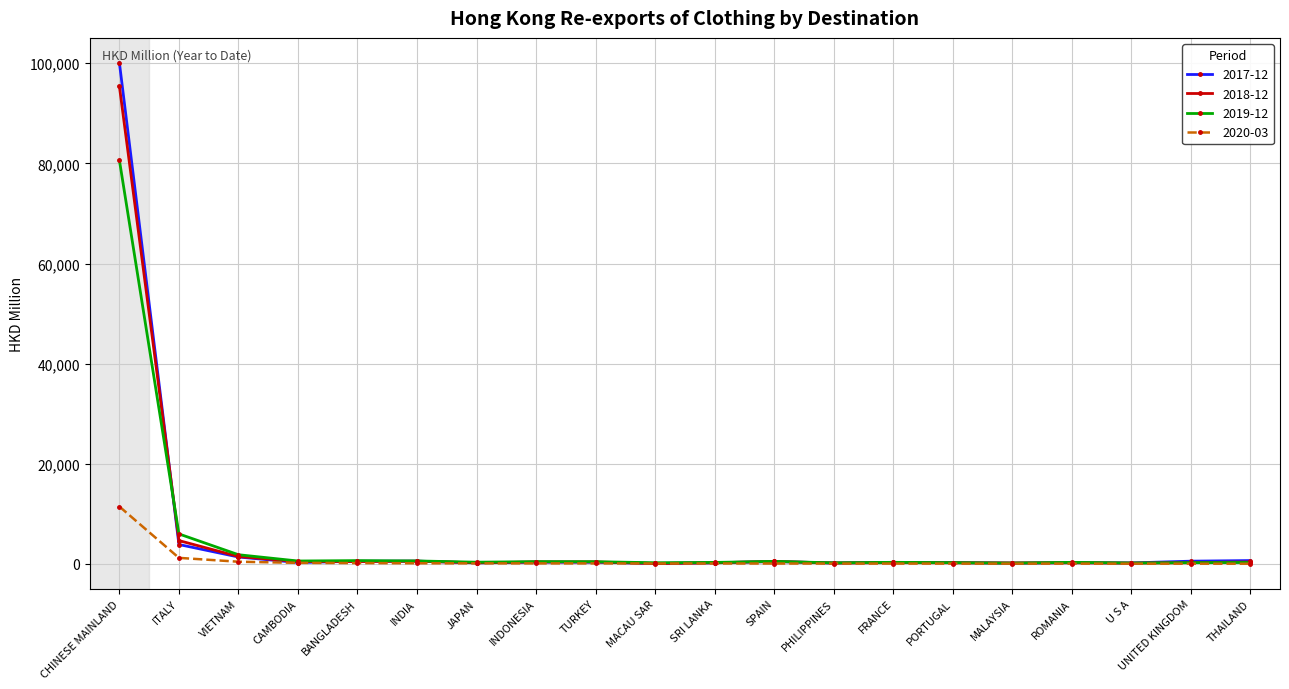

What are all the series names shown in the legend?

2017-12, 2018-12, 2019-12, 2020-03